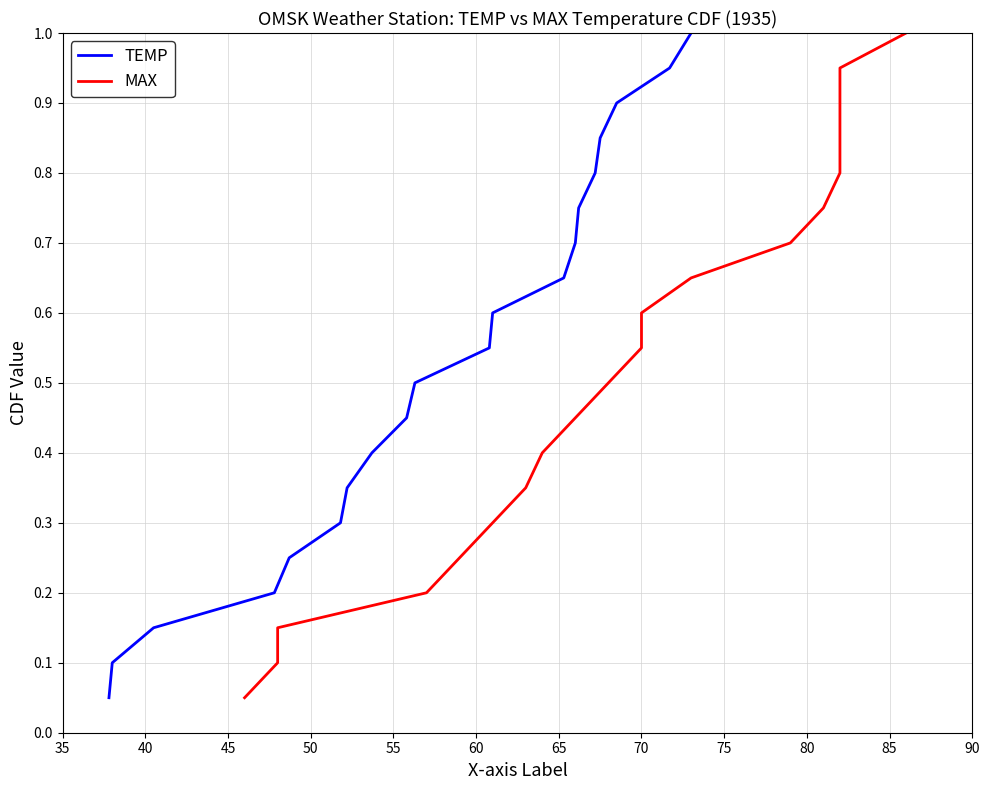

What is the average value of the TEMP series?

0.5